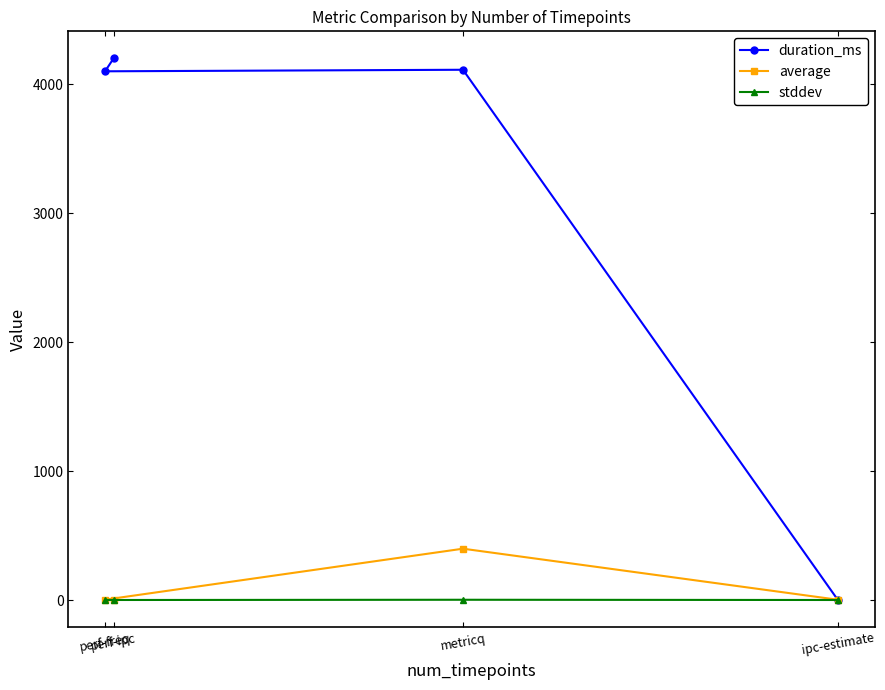

Which series has the widest spread of values?

duration_ms